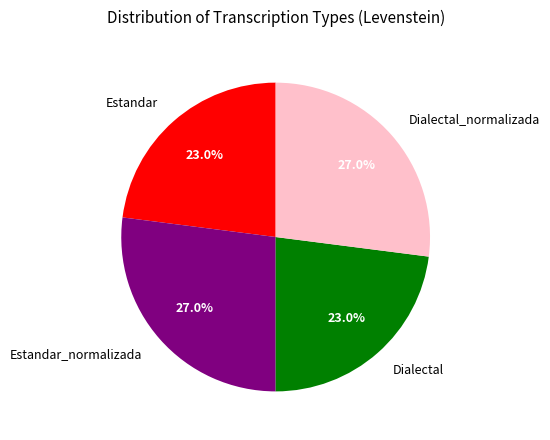

What portion of the pie excludes Dialectal?

77.0%